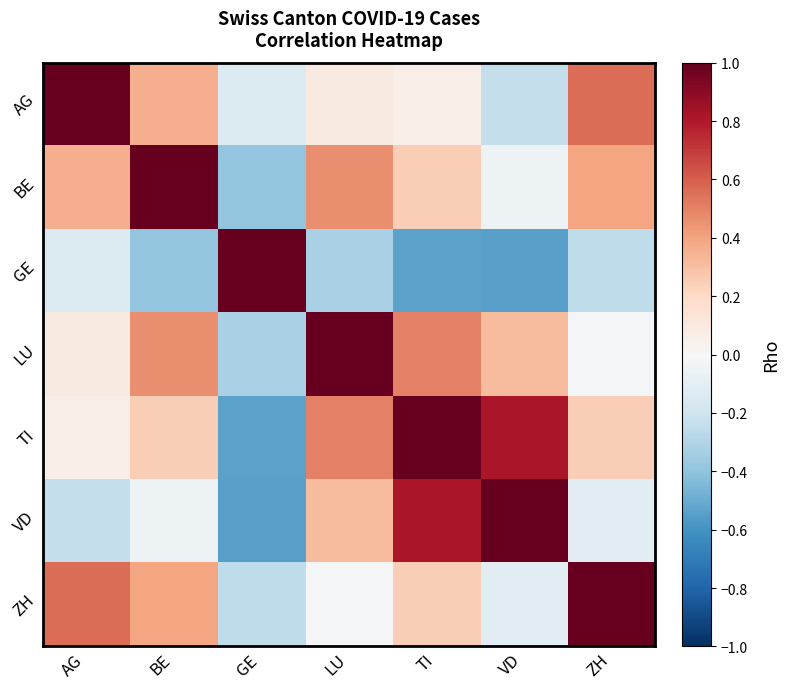

What is the spread (max minus min) of values at LU?

1.3